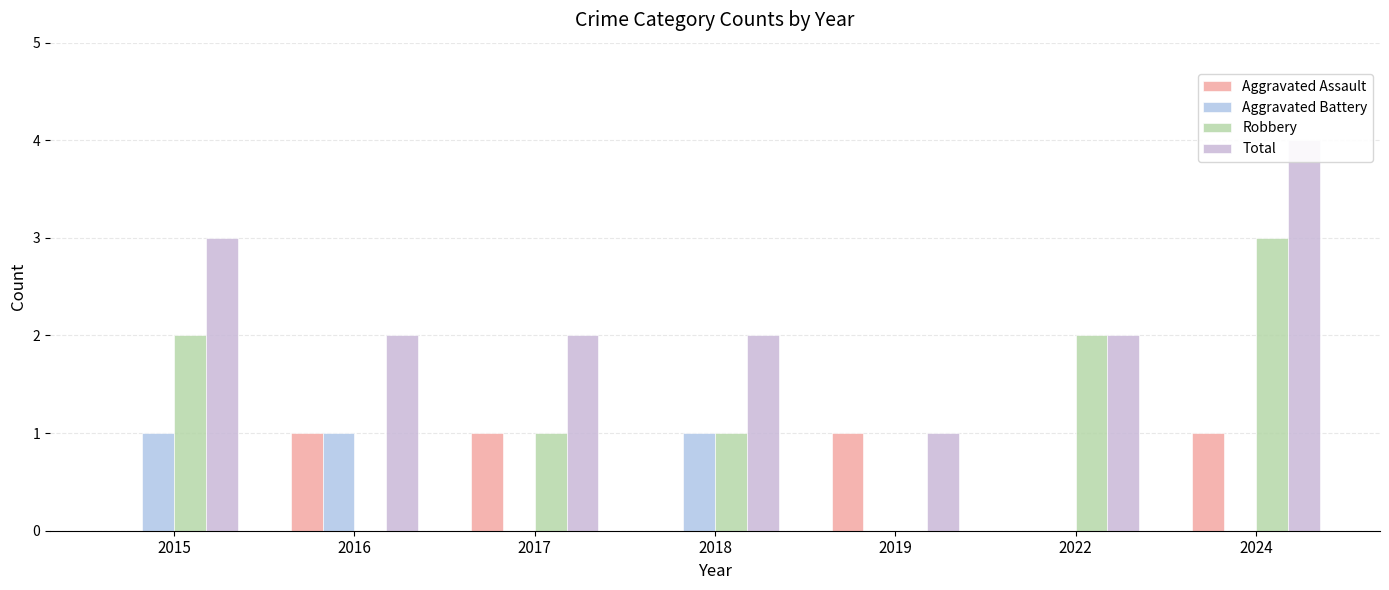

What is the average value of the Robbery series?

1